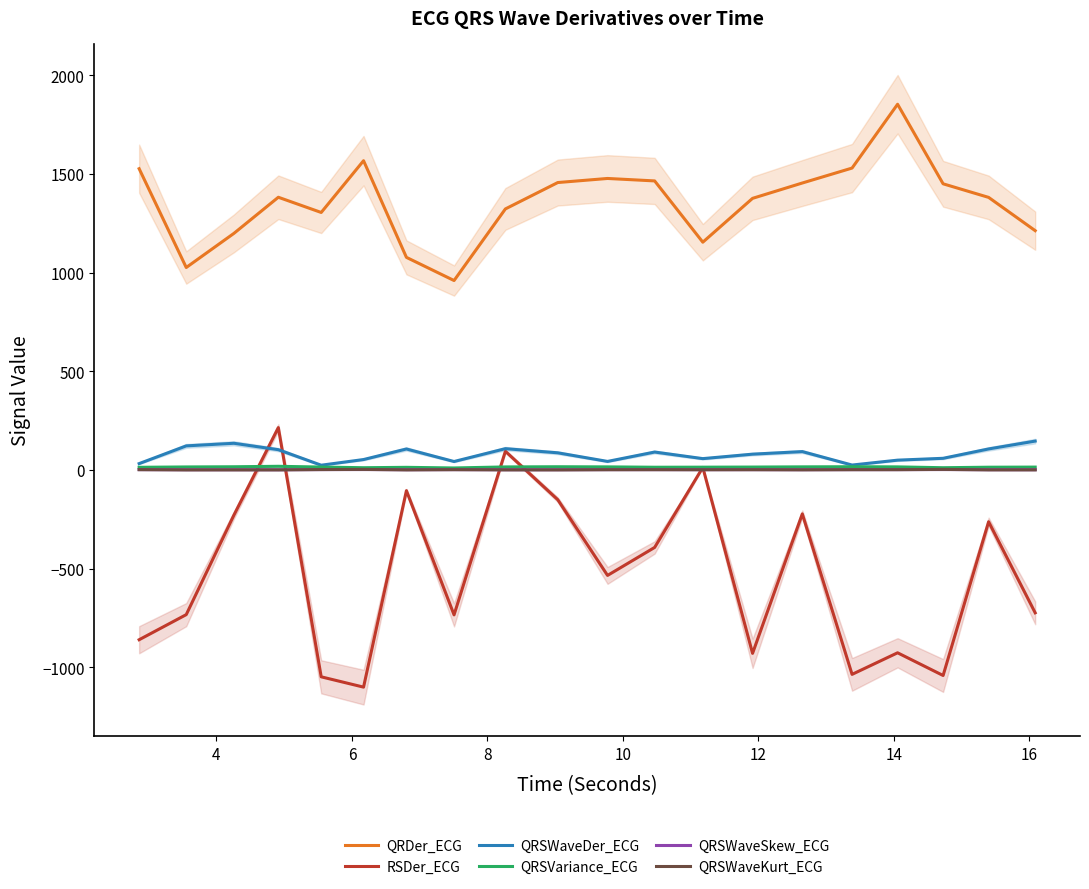

Does the chart display data point markers on the line(s)?

No